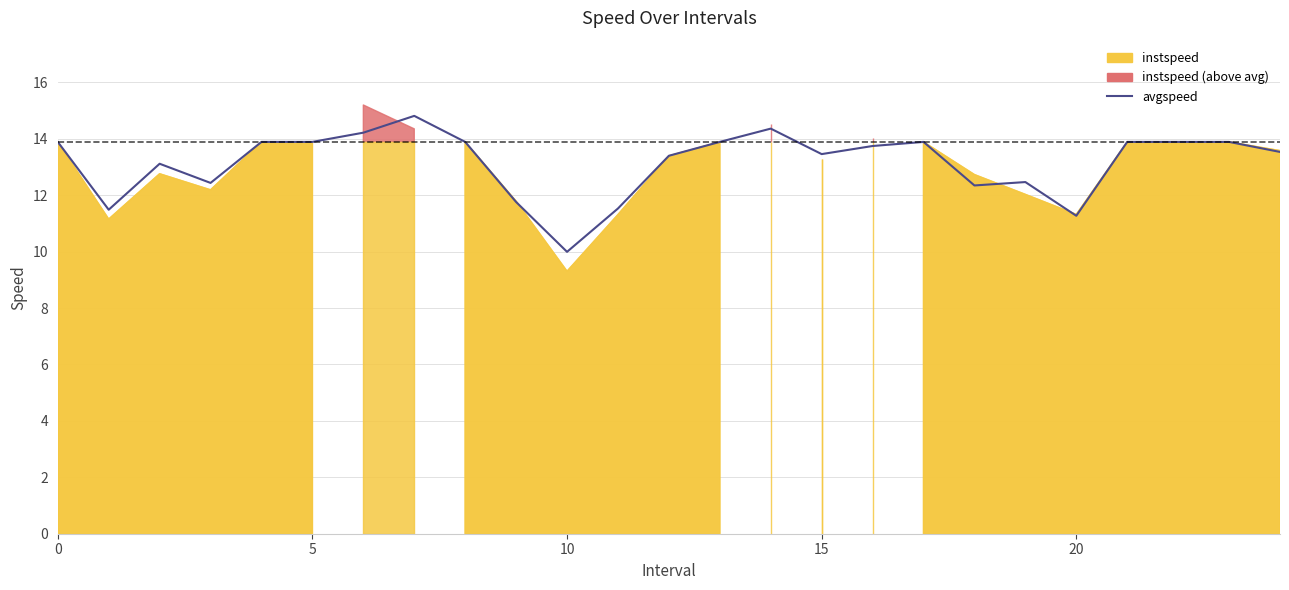

How many values exceed 13?

17